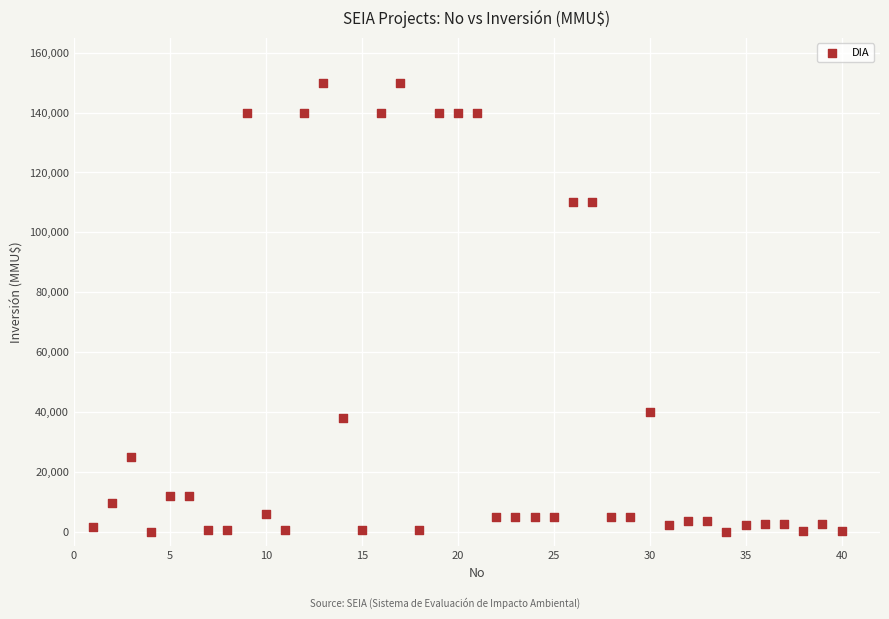

What is the range of X values (max minus min)?

39